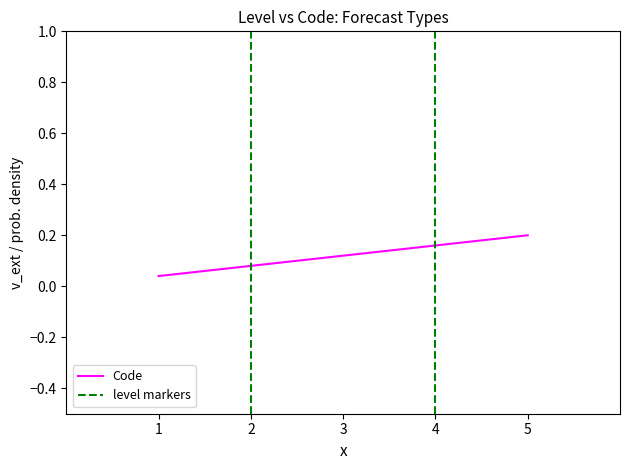

At which label does Code reach its peak?

5